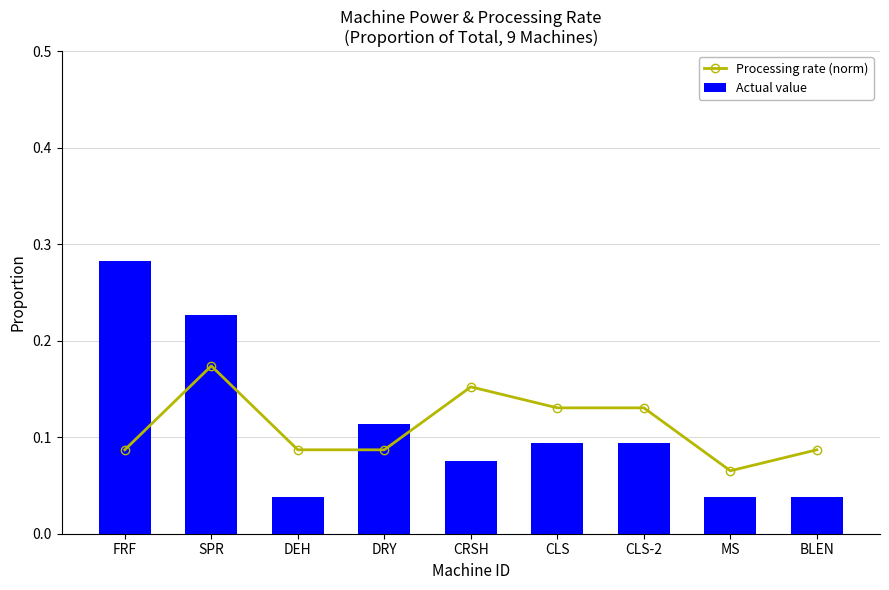

The Processing rate (norm) series shows 0.1 at FRF. True or false?

False